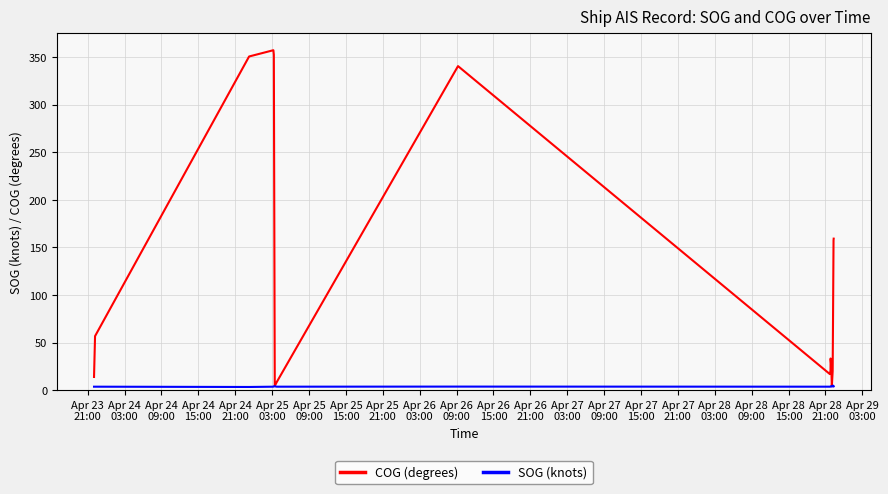

True or false: SOG (knots) has a value of 7.0 at 24.

False